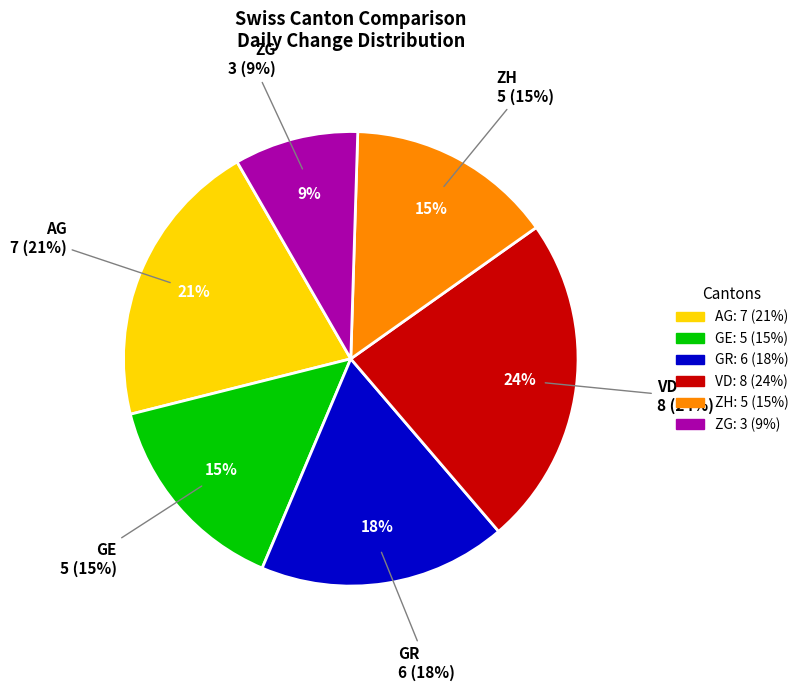

Rank the categories by value from highest to lowest.

VD, AG, GR, GE, ZH, ZG